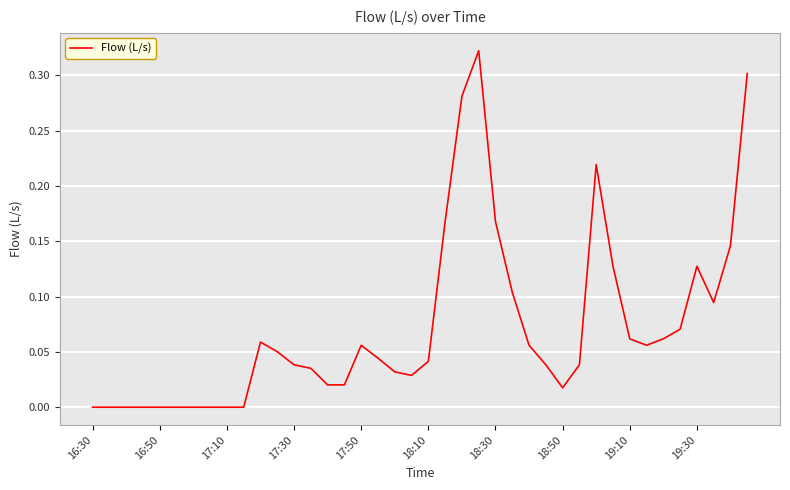

Is it true that the value at 17:10 is 0.0?

True